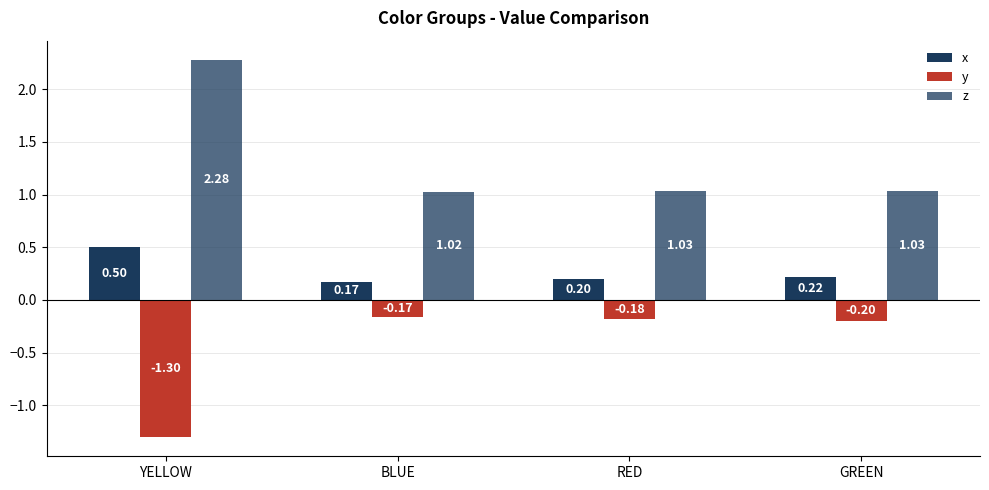

The x series shows 0.5 at YELLOW. True or false?

True